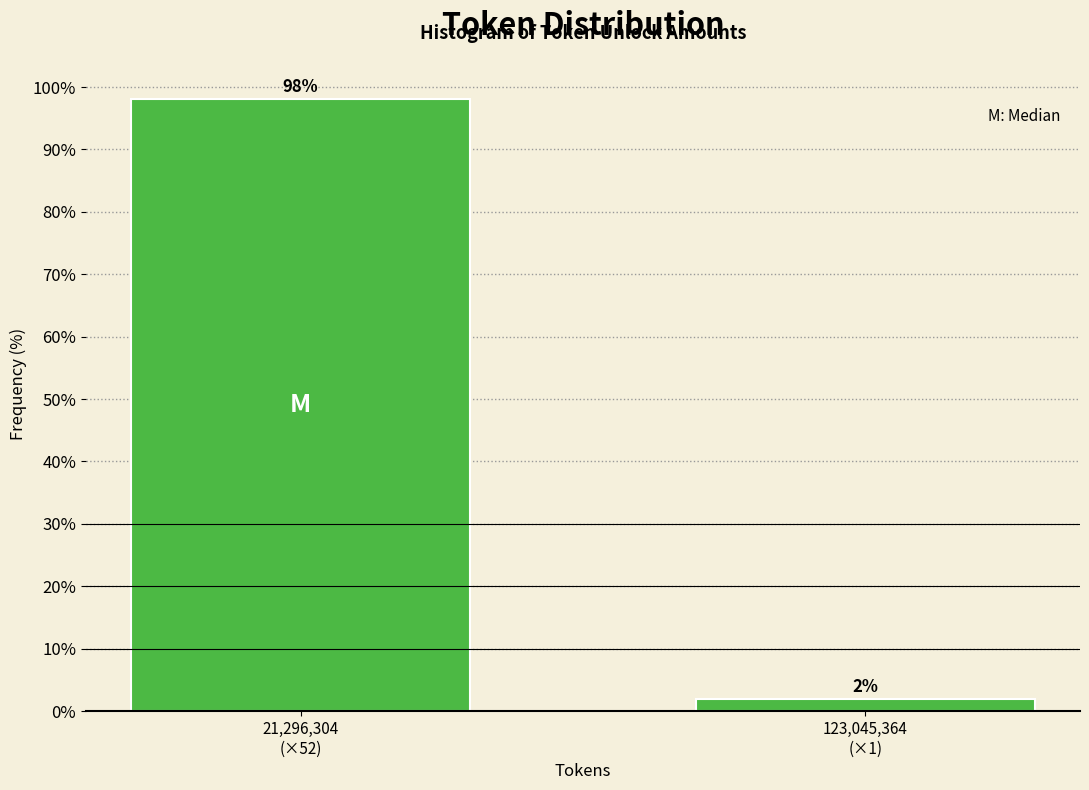

What is the maximum value shown in the chart?

98.1